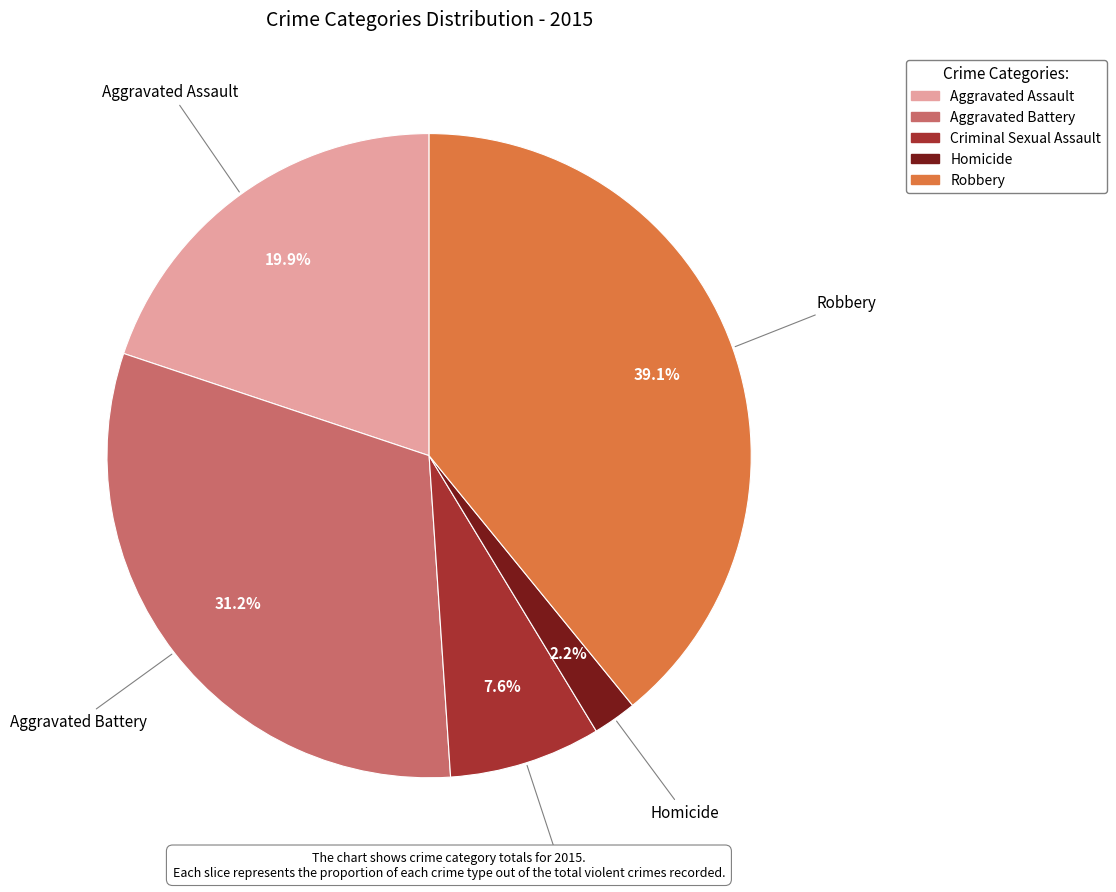

Rank the categories by value from highest to lowest.

Robbery, Aggravated Battery, Aggravated Assault, Criminal Sexual Assault, Homicide